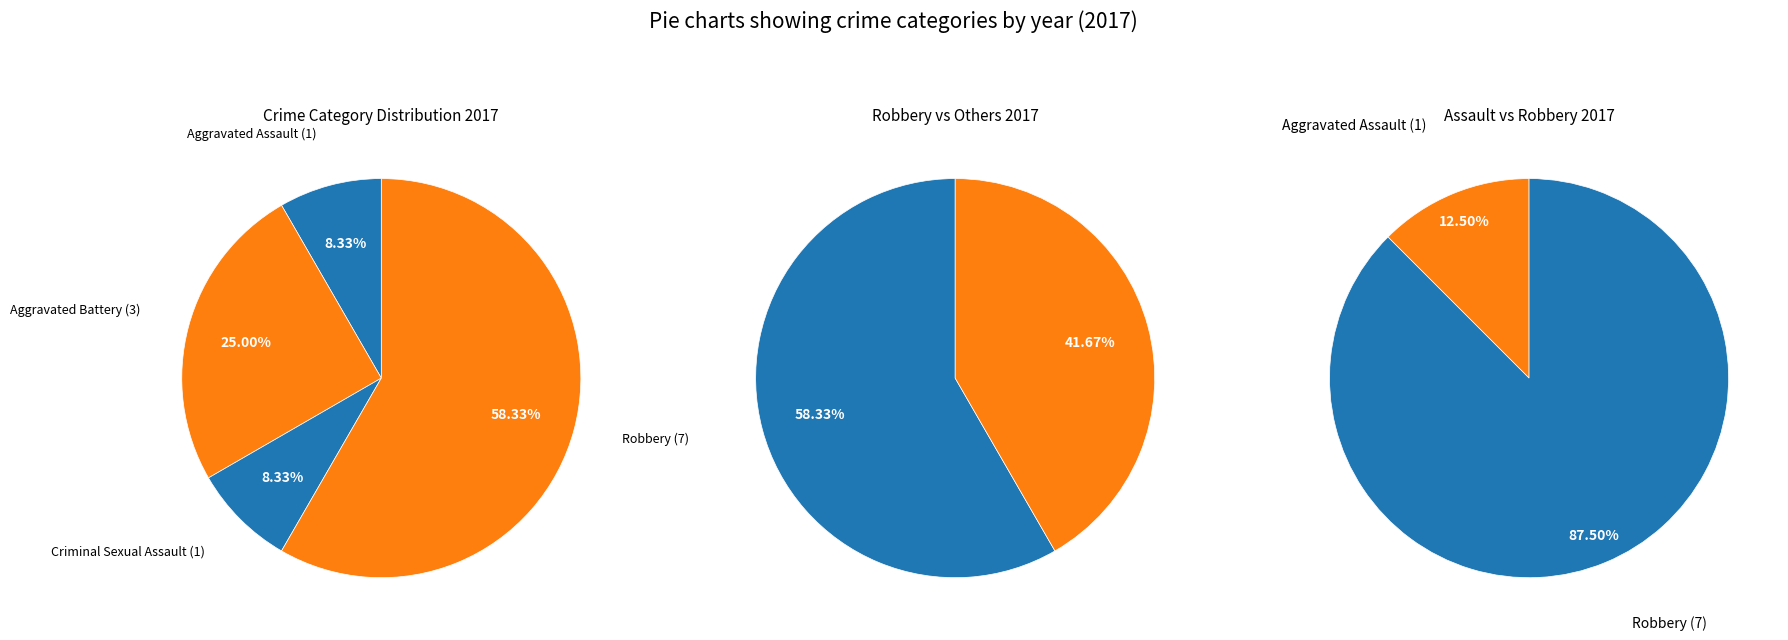

Is the sum of Criminal Sexual Assault and Robbery greater than half?

Yes